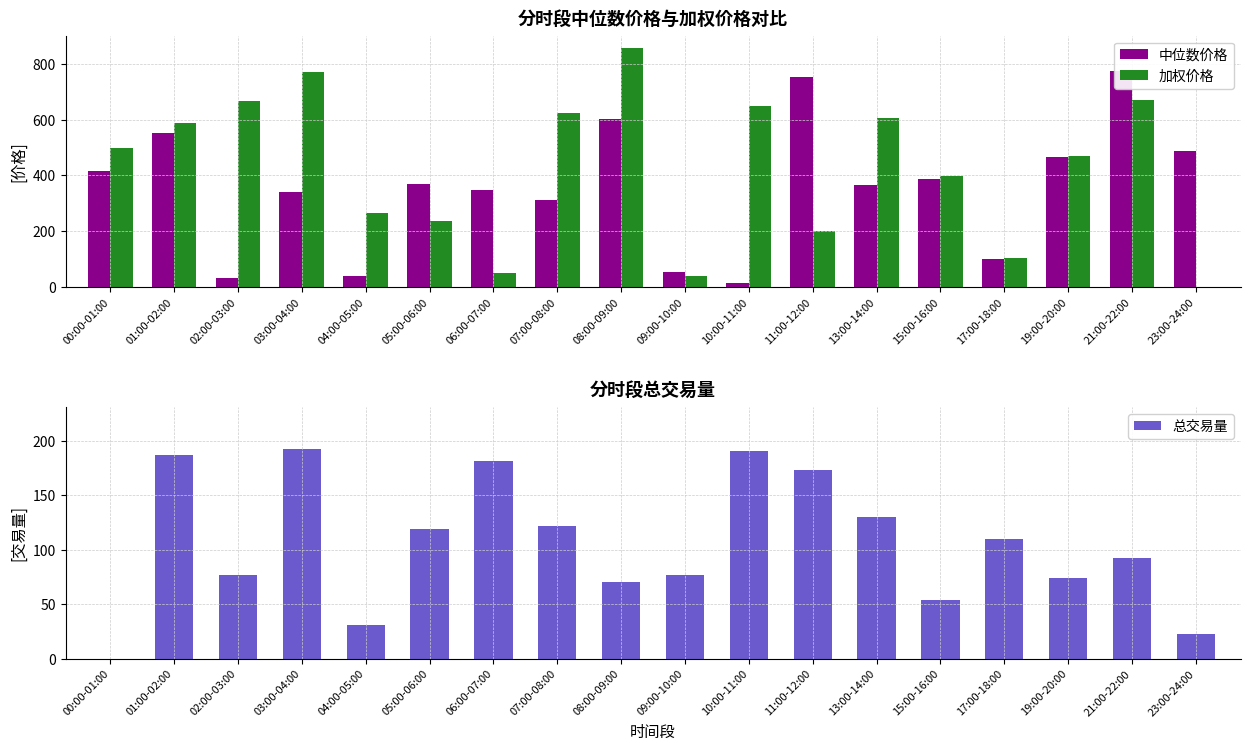

What is the difference between the 加权价格 values at 07:00-08:00 and 06:00-07:00?

570.4